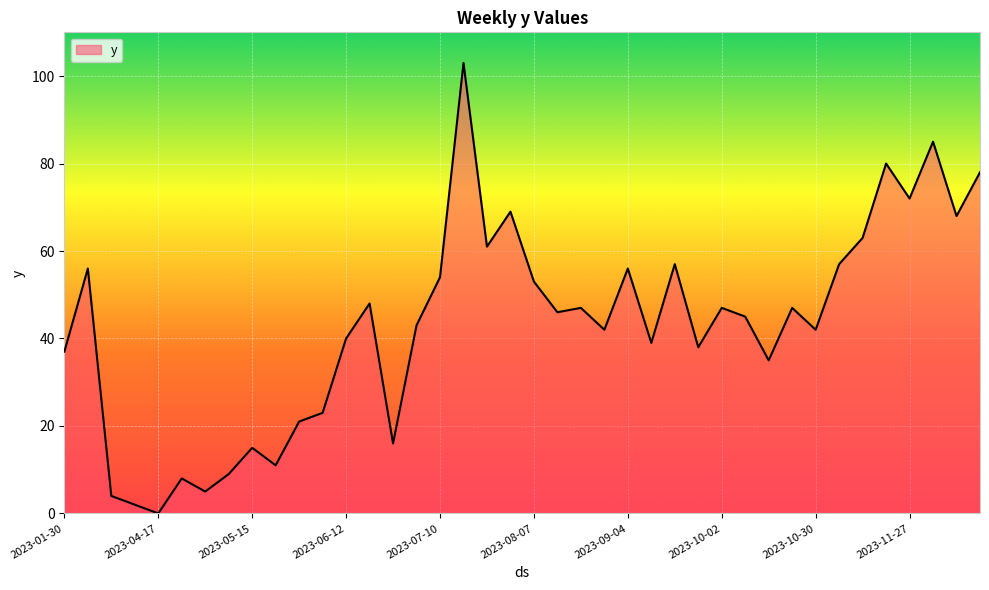

Does the chart display data point markers on the line(s)?

No